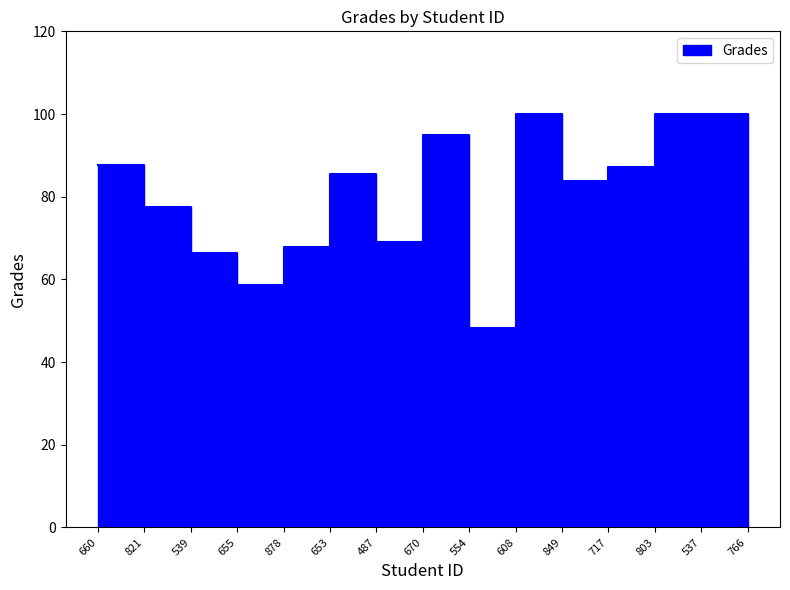

List the labels in order of value, smallest first.

554, 655, 766, 539, 878, 487, 821, 849, 653, 717, 660, 670, 608, 803, 537